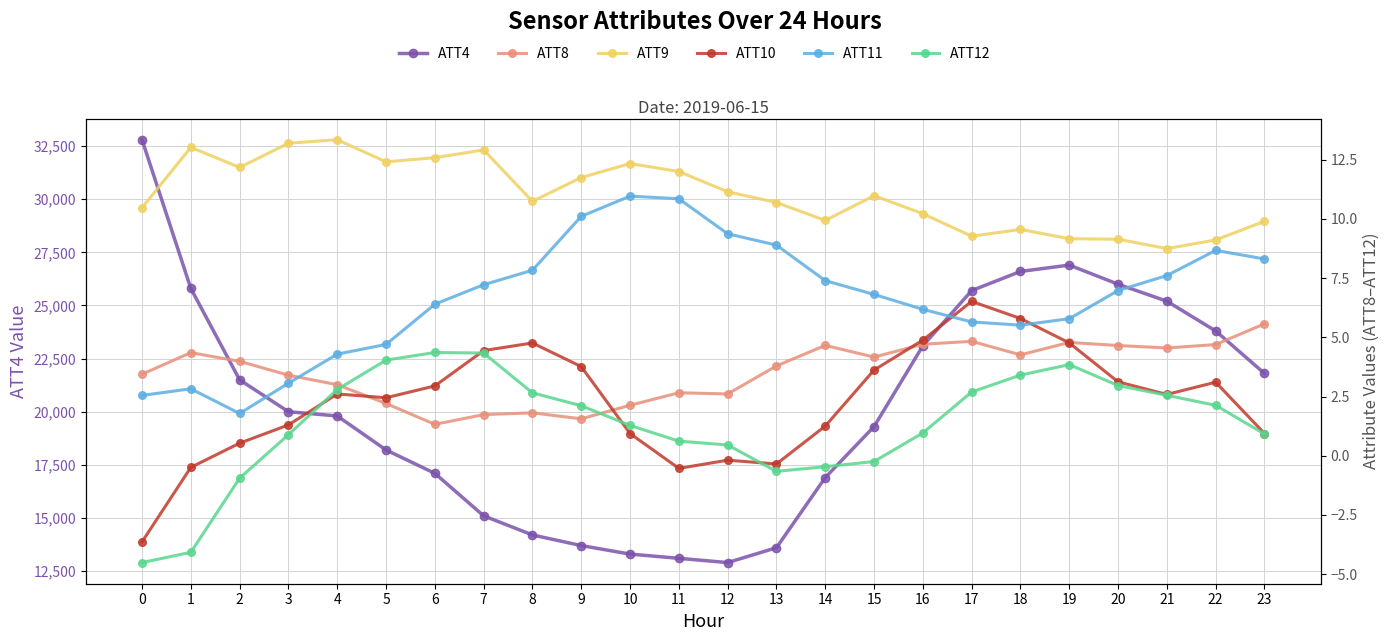

Rank the series by their maximum value, from lowest to highest.

ATT12, ATT8, ATT10, ATT11, ATT9, ATT4